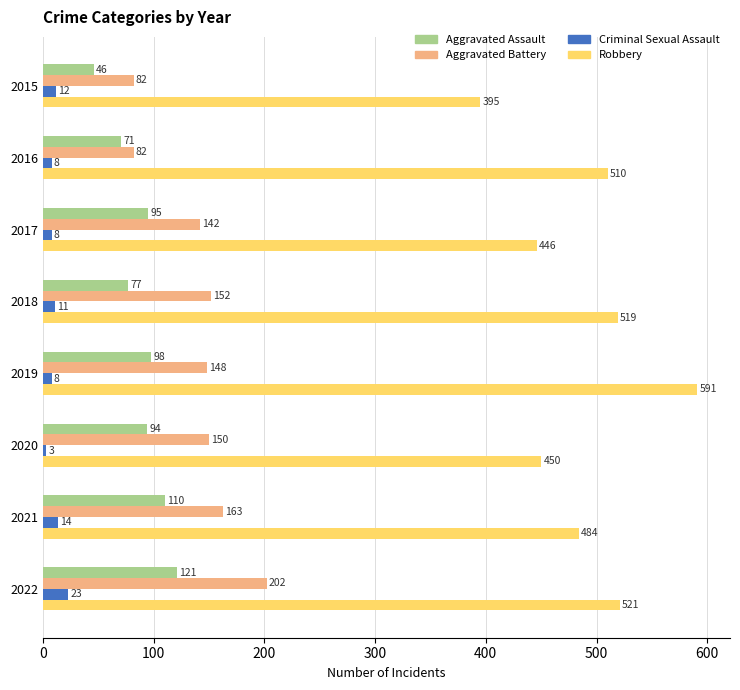

At 2020, list the series in order from smallest to largest.

Criminal Sexual Assault, Aggravated Assault, Aggravated Battery, Robbery